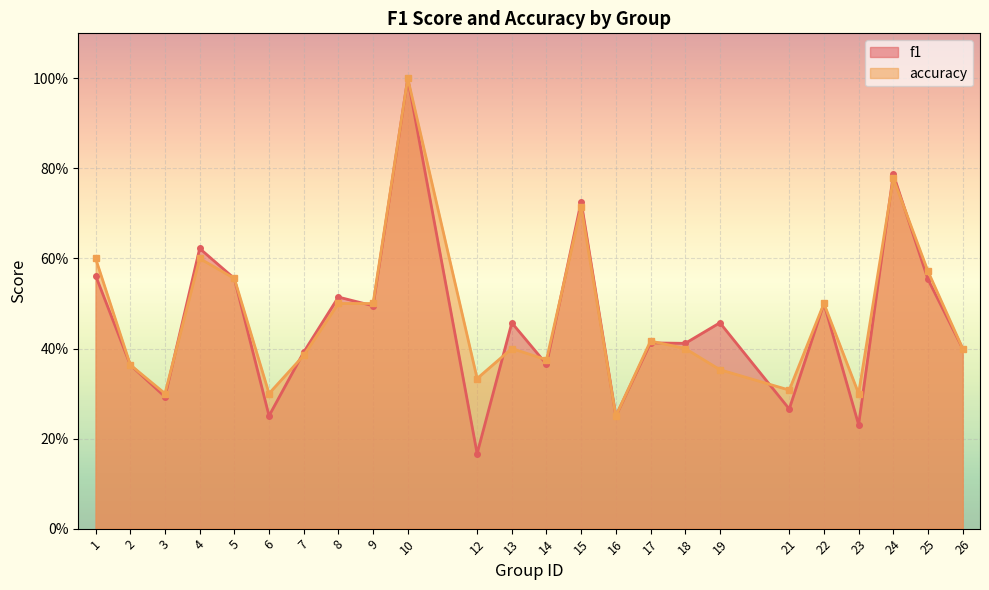

What are all the series names shown in the legend?

f1, accuracy